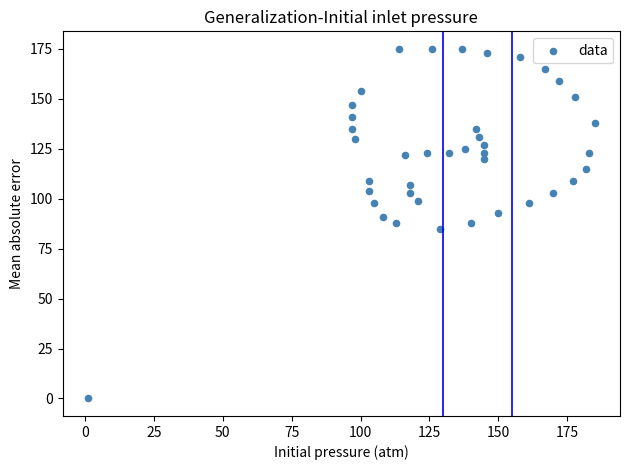

What is the range of X values (max minus min)?

184